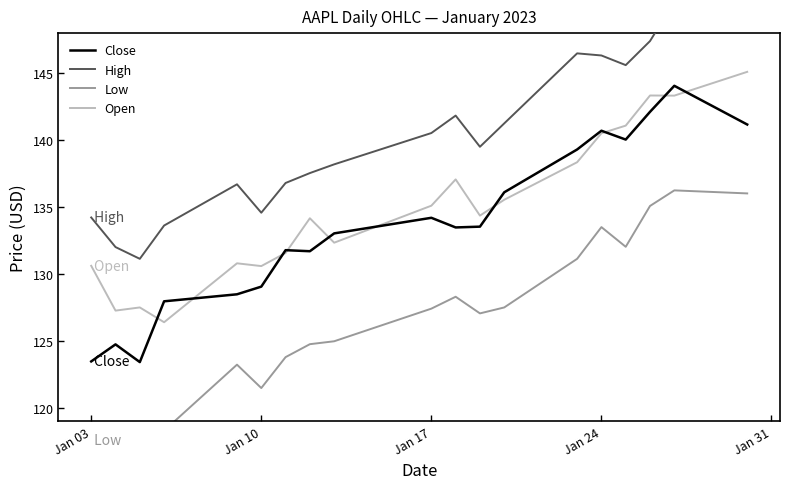

True or false: Low and Open cross at least once.

False